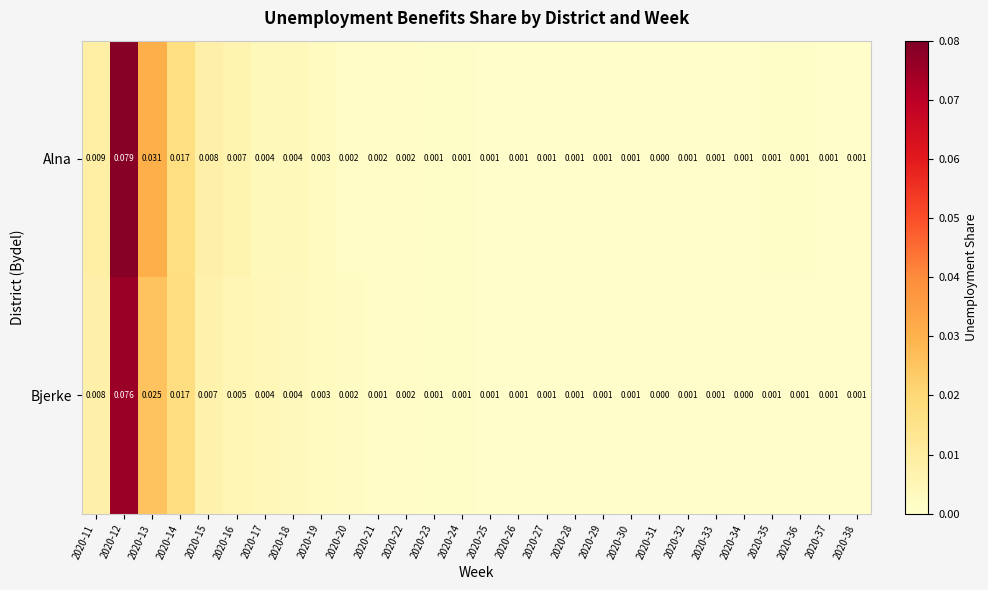

List the series in order of their peak value, lowest first.

Bjerke, Alna